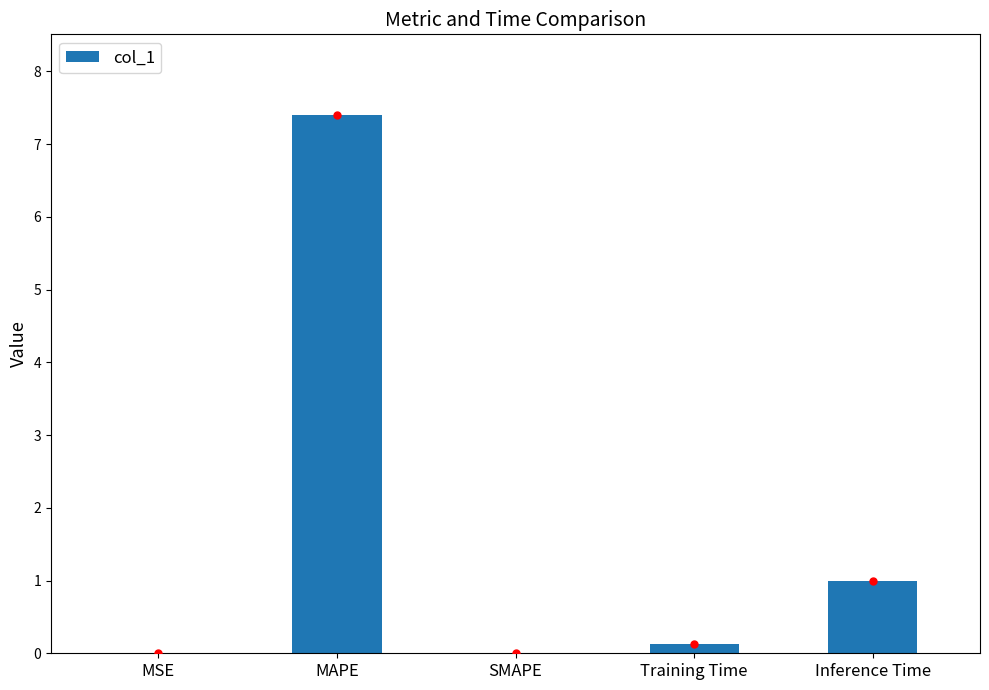

Are the bars grouped side by side (vs. stacked)?

No